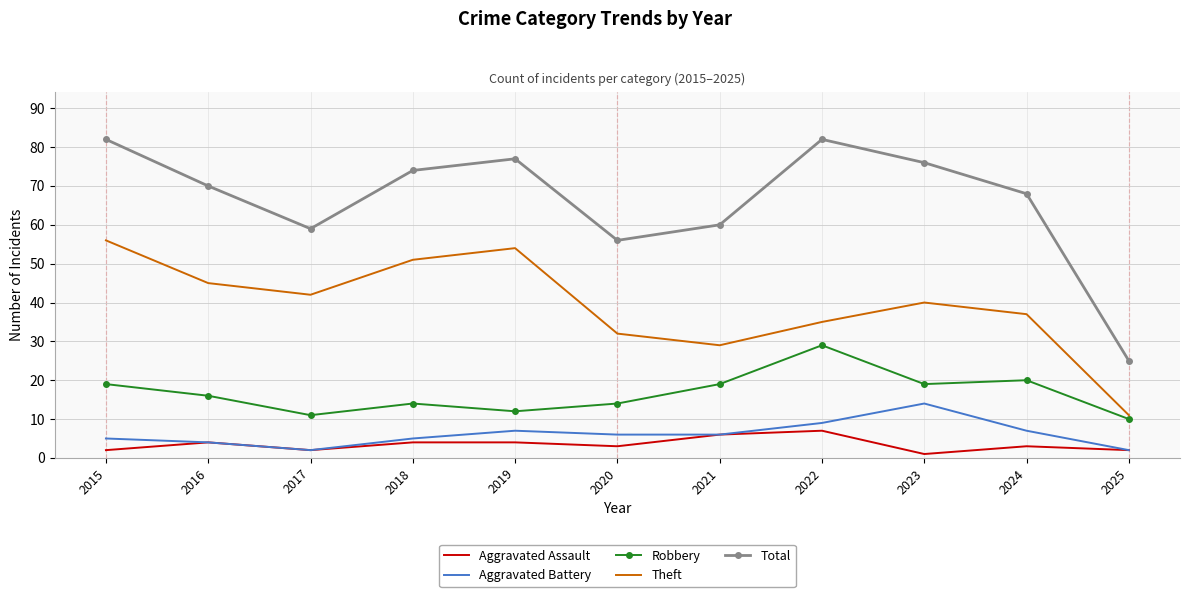

Is the value of Aggravated Battery at 2020 greater than the value of Total at 2017?

No